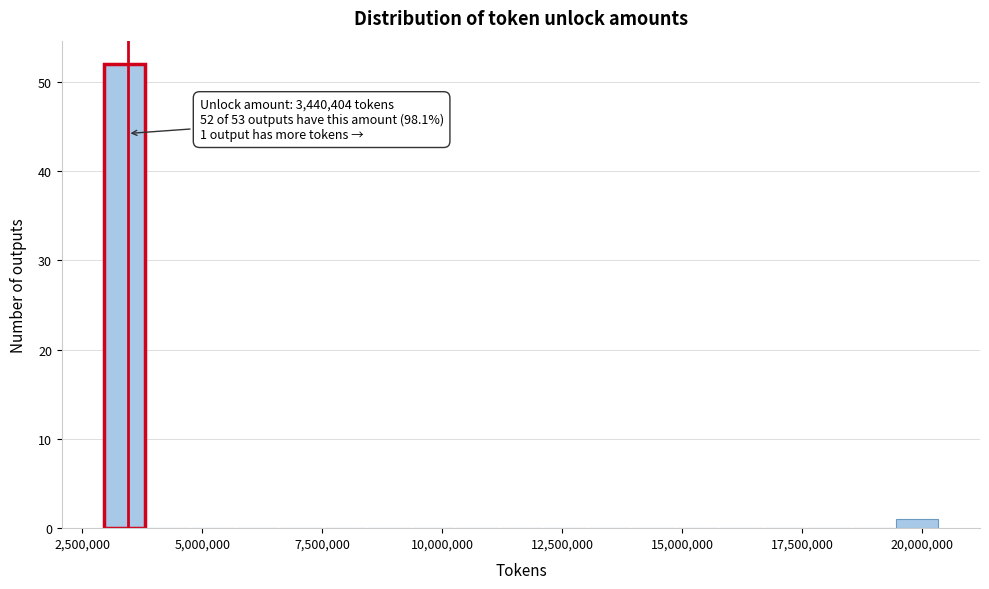

Around what value on the x-axis is the tallest bar? Give the approximate position of its centre, as read against the axis.

3500000